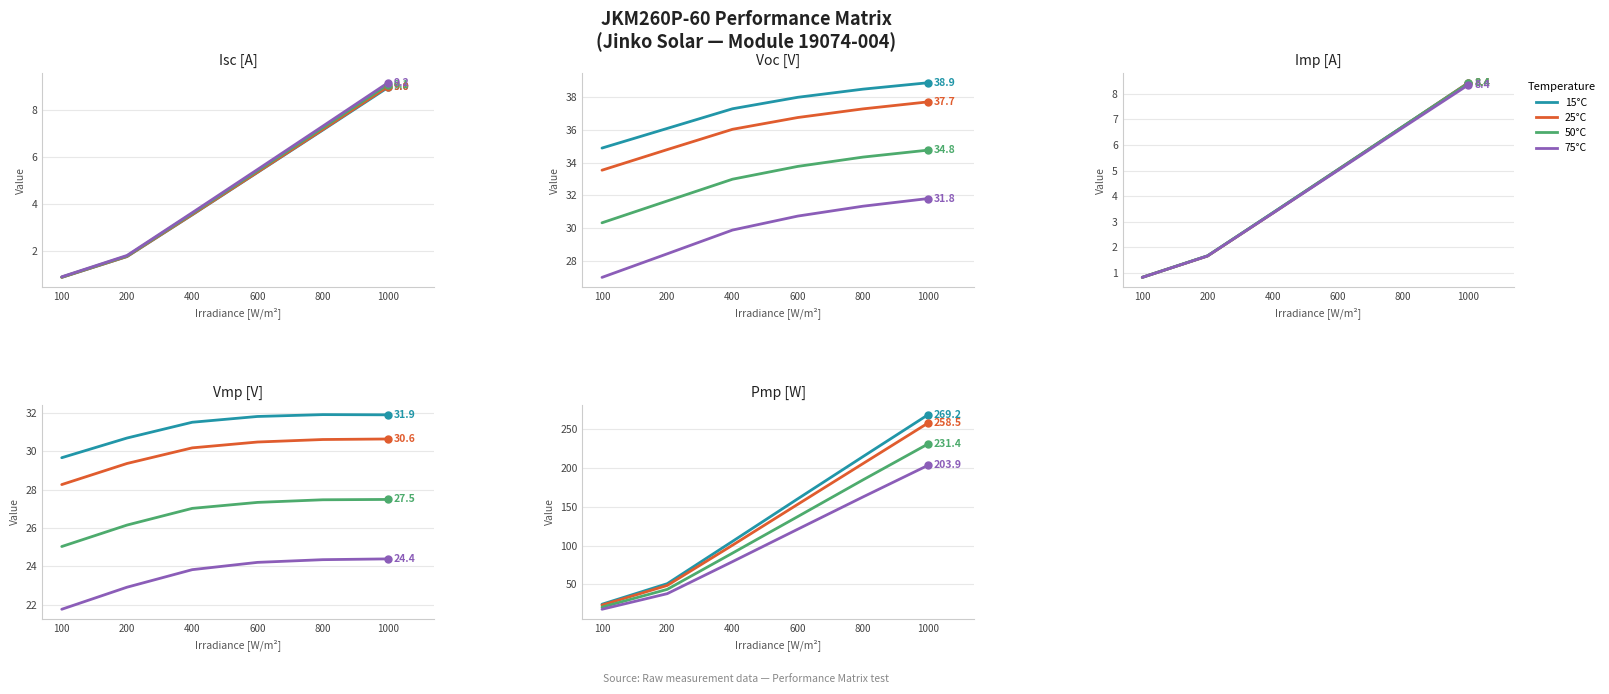

Rank the series by their average value, from highest to lowest.

15°C, 25°C, 50°C, 75°C